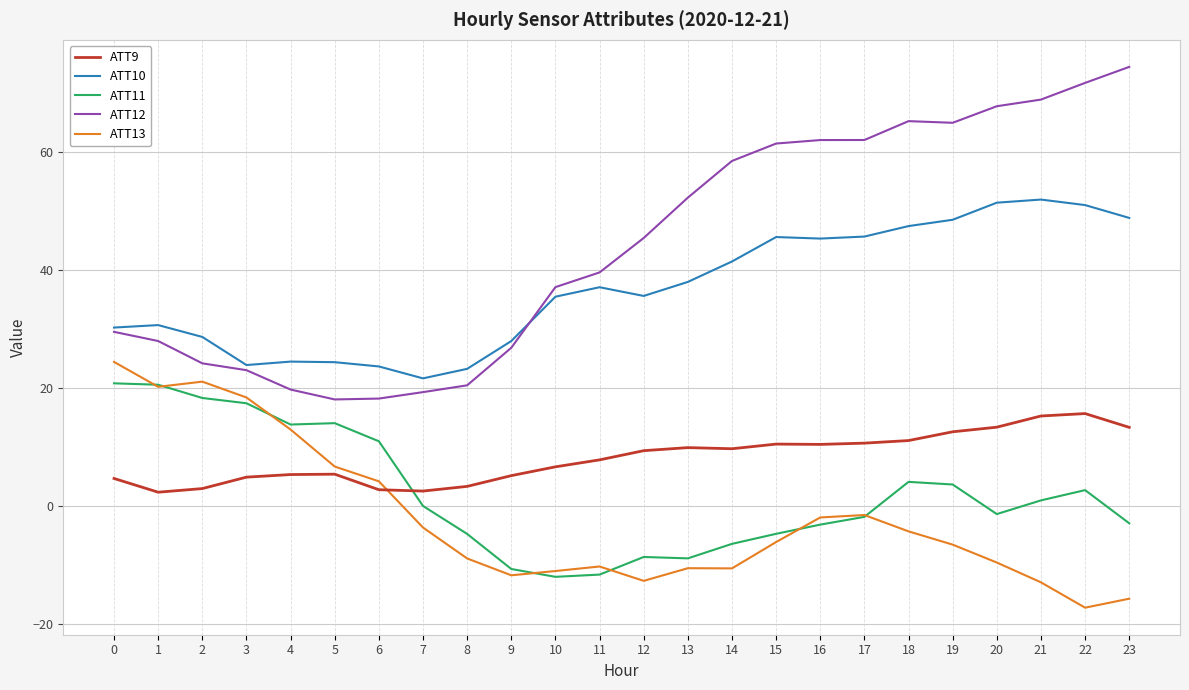

What is the total value across all series at 0?

109.5